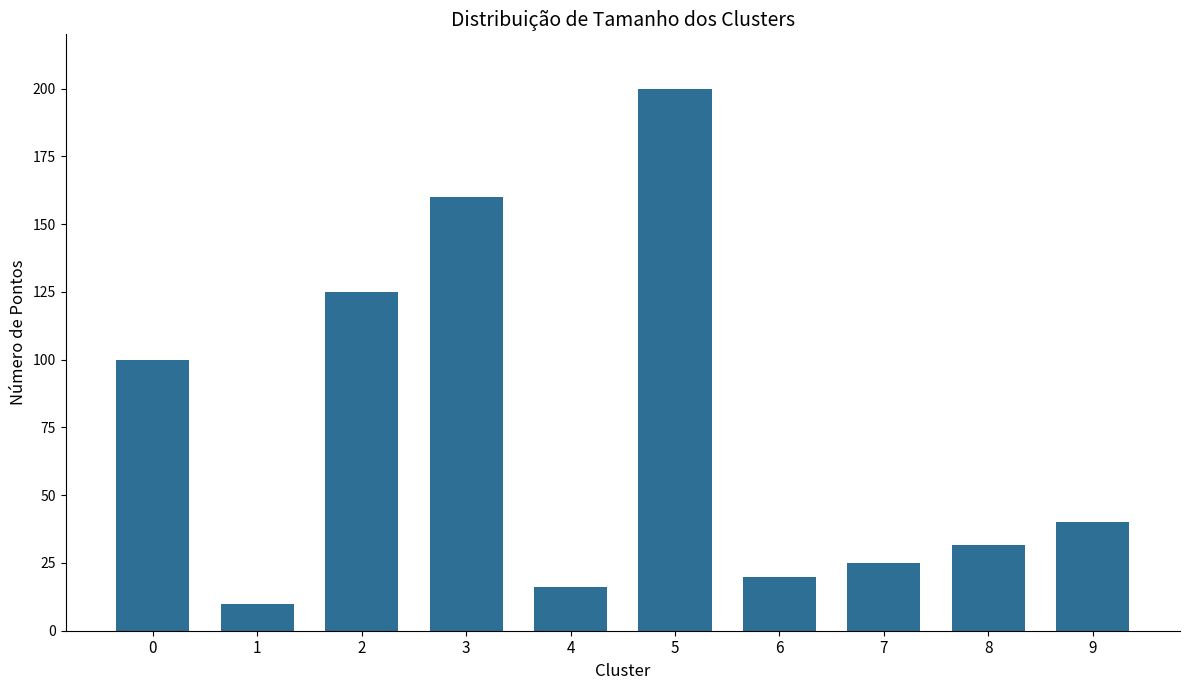

What is the value of the 4th bar from the left?

160.0